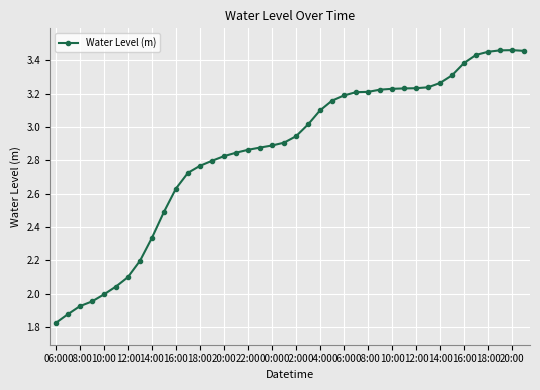

What is the value of the 10th point from the left?

2.5